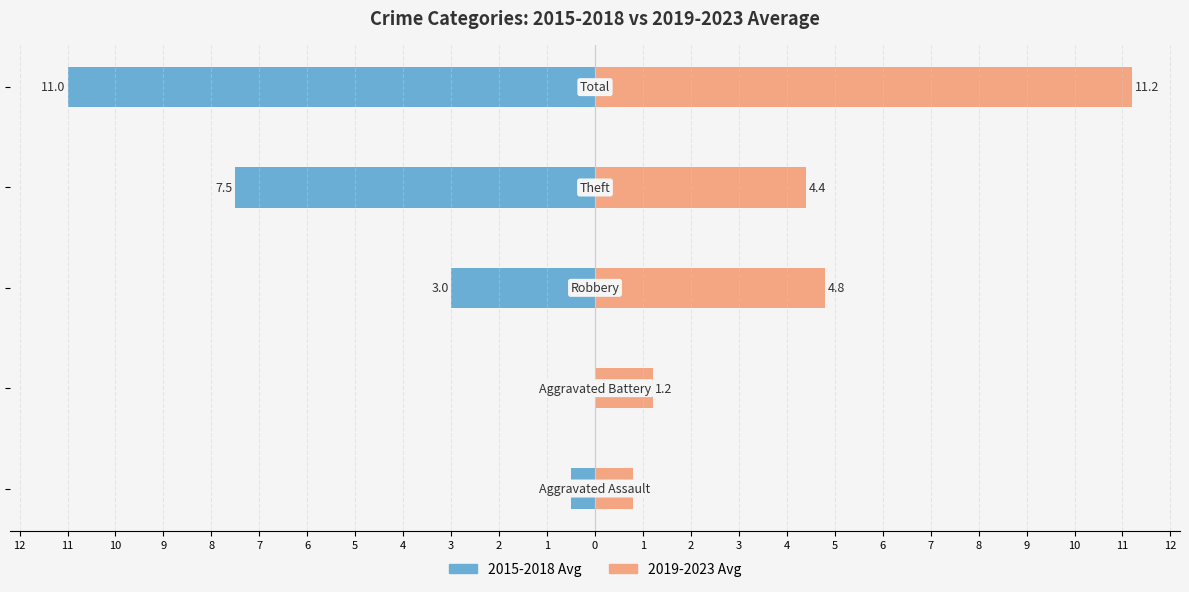

Reading right to left, transcribe all the data shown in this chart.

2015-2018 Avg: -11.0	-7.5	-3.0	0.0	-0.5
2019-2023 Avg: 11.2	4.4	4.8	1.2	0.8